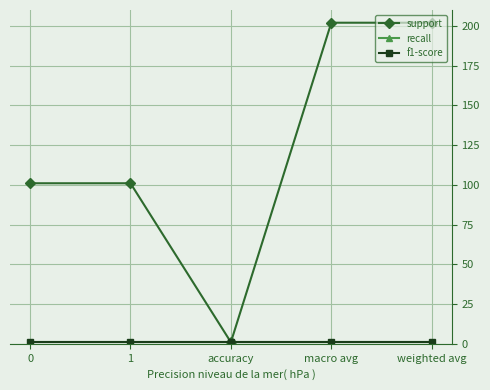

Which series has the largest total across all categories?

support